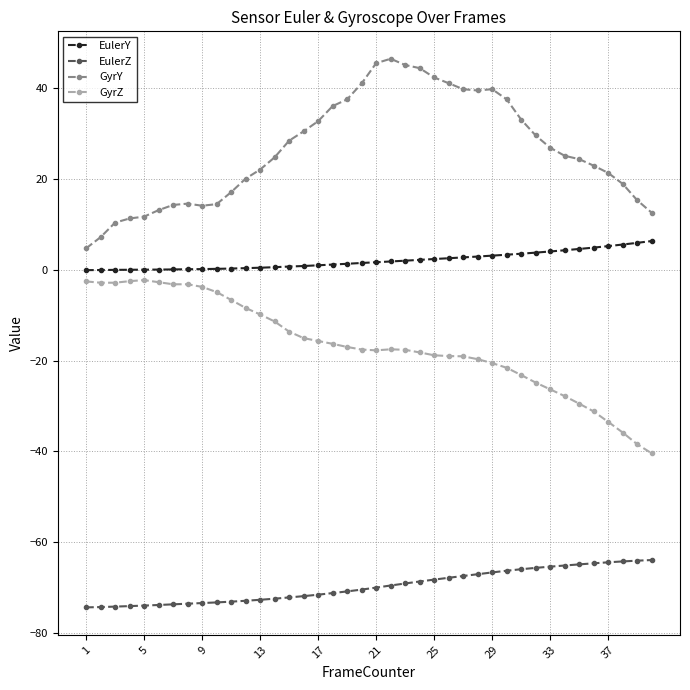

Which series has the largest range (max minus min)?

GyrY